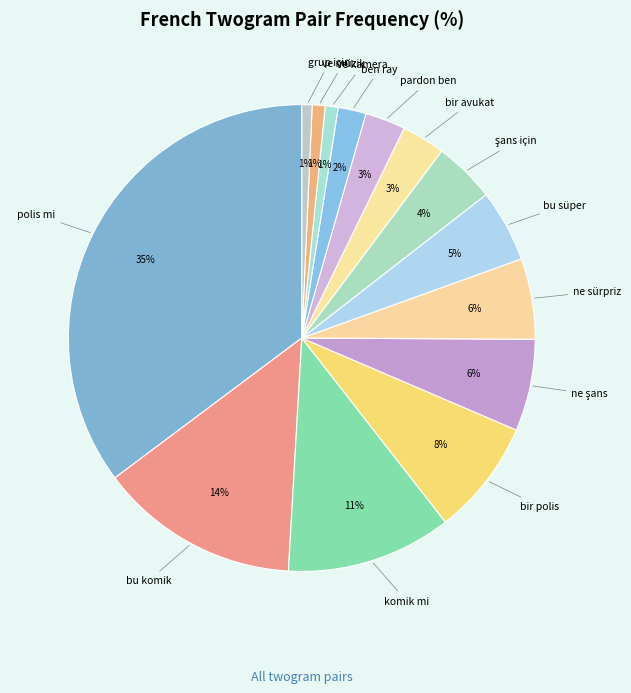

How many slices are in this pie chart?

14